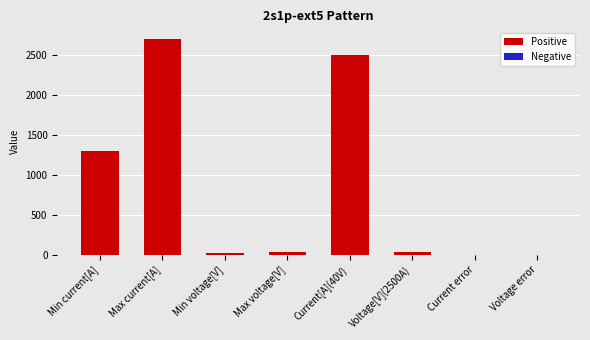

At which label is the value closest to 1350?

Min current[A]